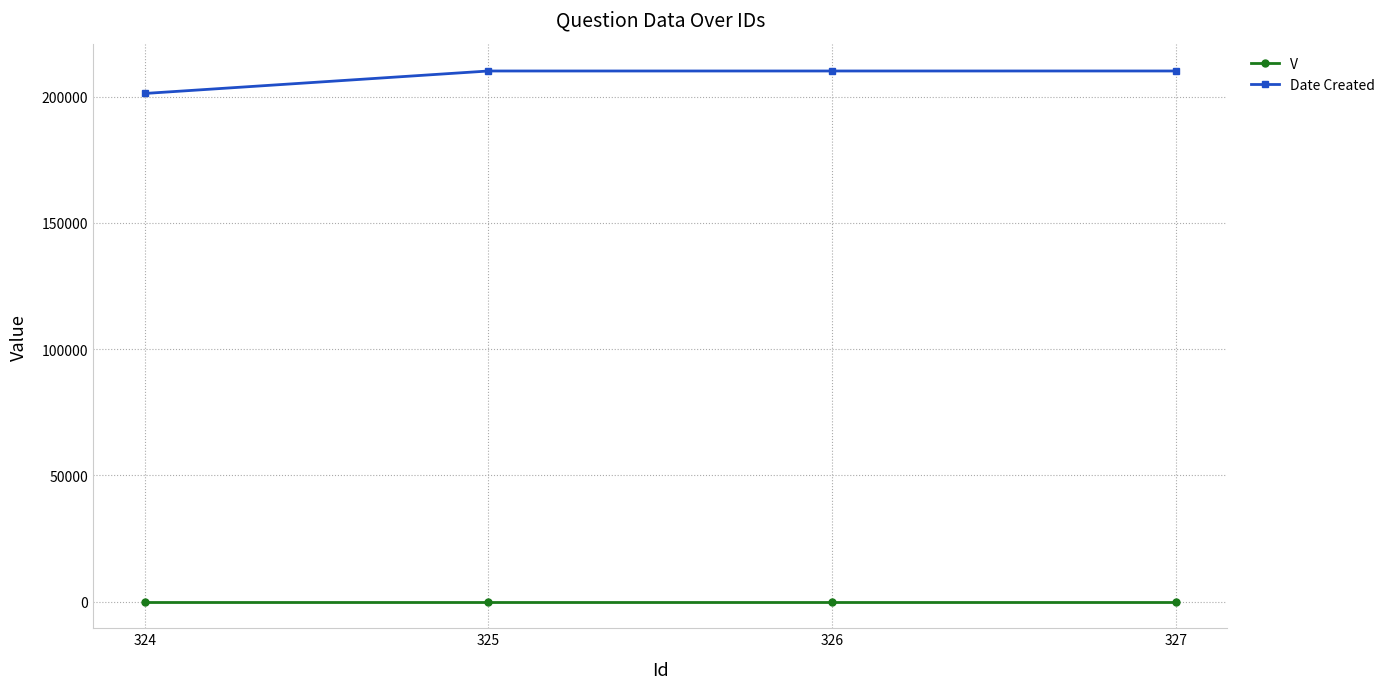

Rank the series by their maximum value, from lowest to highest.

V, Date Created